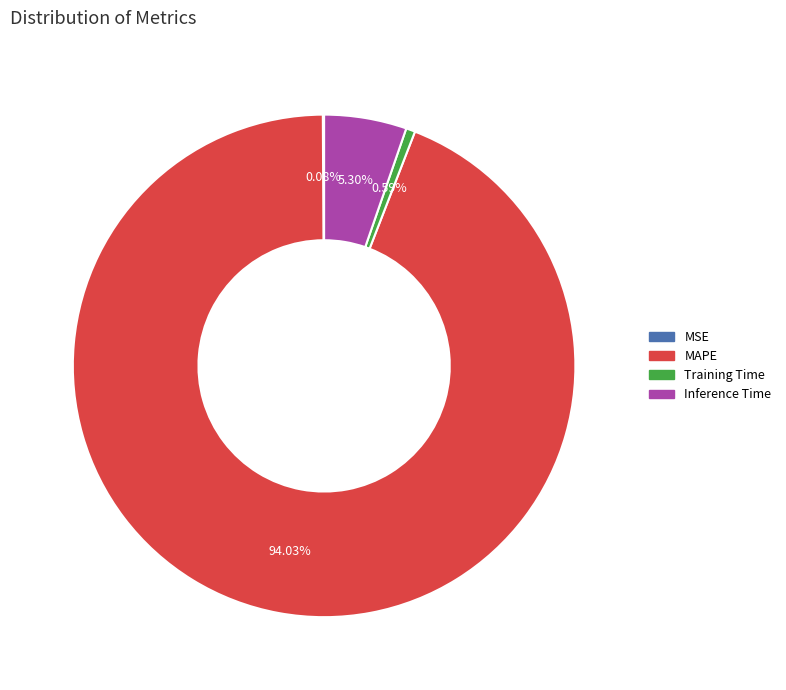

What is the majority slice?

MAPE